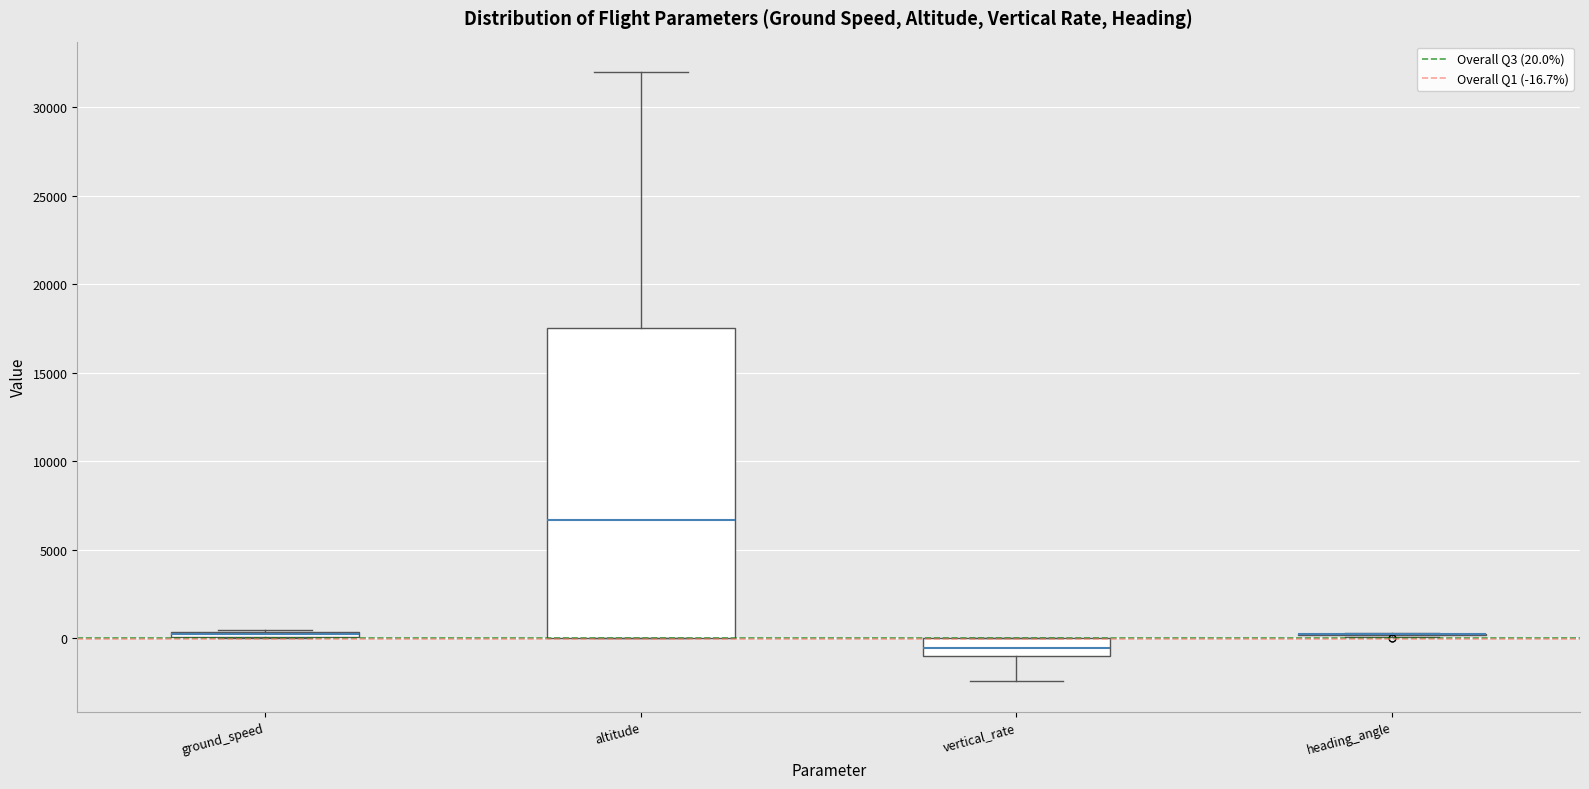

Which box is the tallest, from its lower edge to its upper edge?

altitude